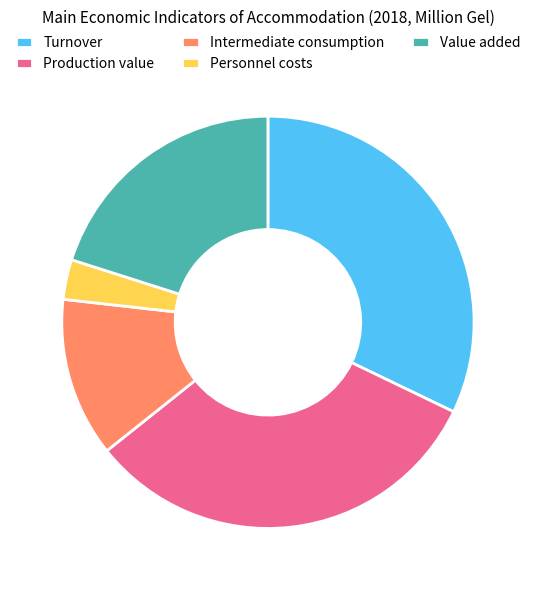

How many slices are in this pie chart?

5